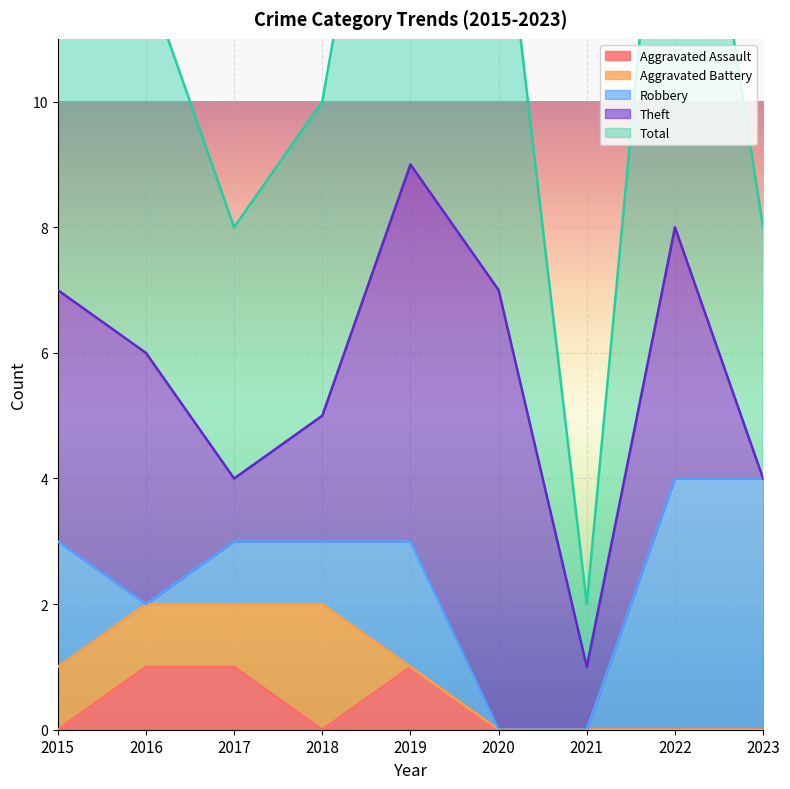

The Aggravated Battery series shows 0 at 2023. True or false?

True